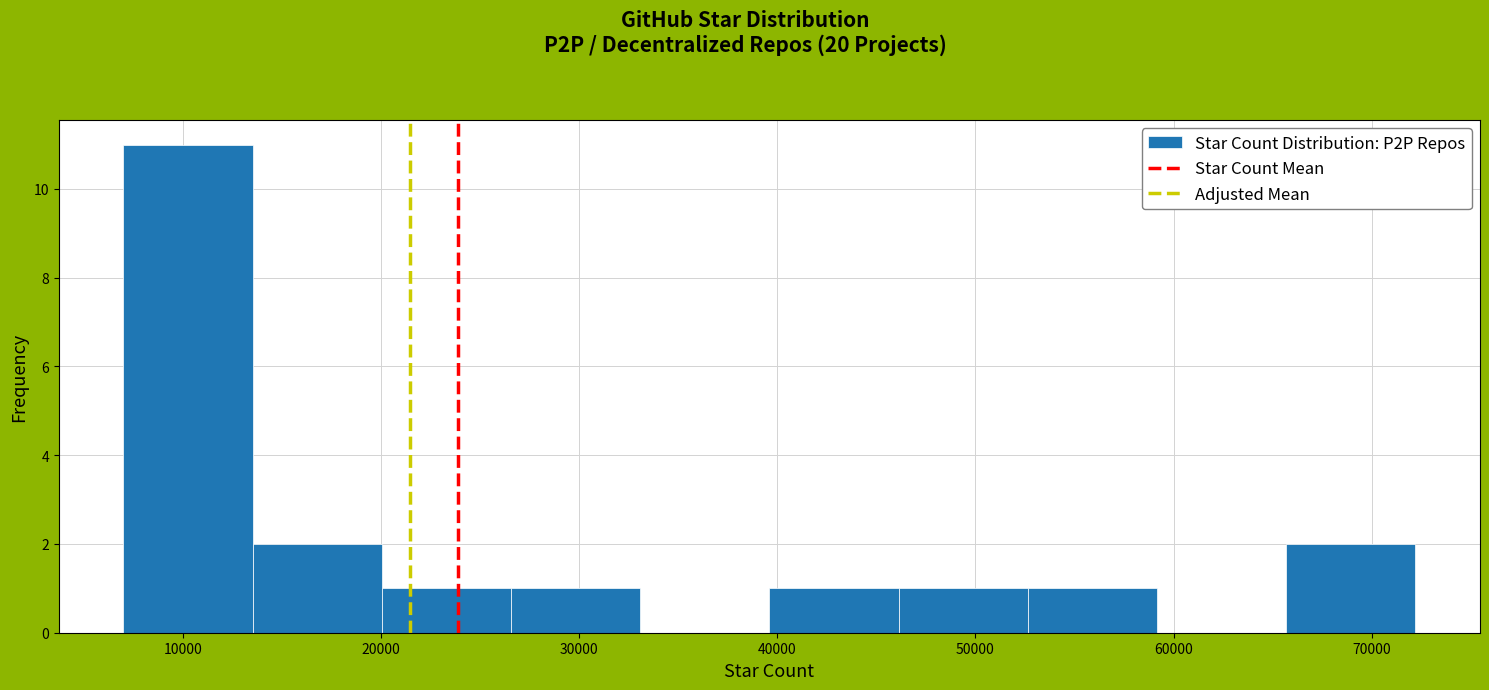

Reading left to right, list every bar in this chart as the range it spans on the x-axis followed by its height. Neither the bar edges nor the heights are printed on the chart, so give them approximately, as read against the axes.

7000 to 14000: 11
14000 to 20000: 2
20000 to 27000: 1
27000 to 33000: 1
33000 to 40000: 0
40000 to 46000: 1
46000 to 53000: 1
53000 to 59000: 1
59000 to 66000: 0
66000 to 72000: 2